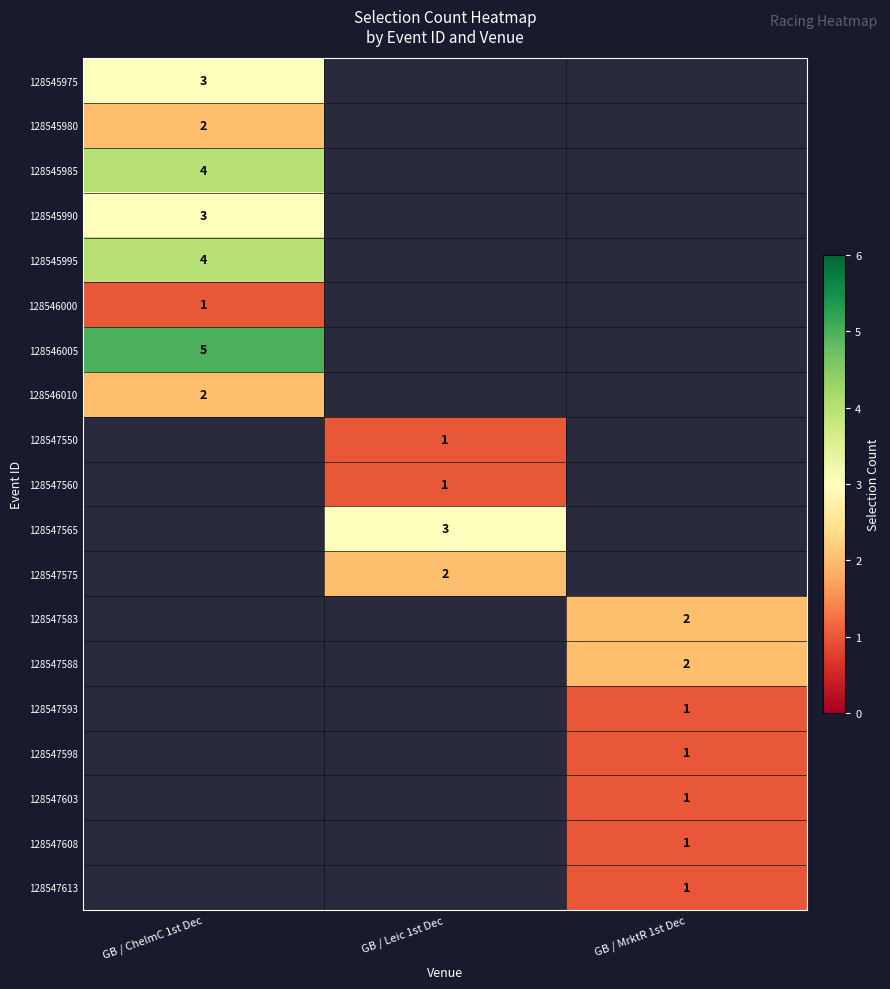

The 128545995 series shows 7 at GB / ChelmC 1st Dec. True or false?

False